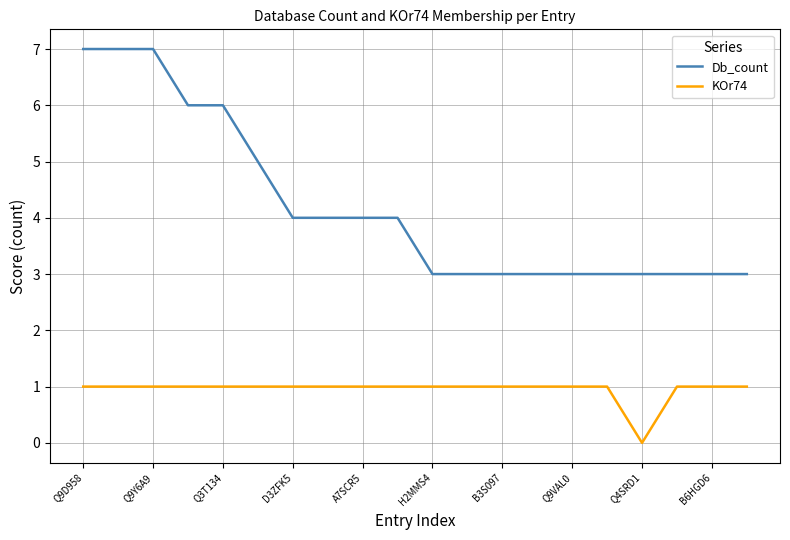

List the series in order of their peak value, highest first.

Db_count, KOr74